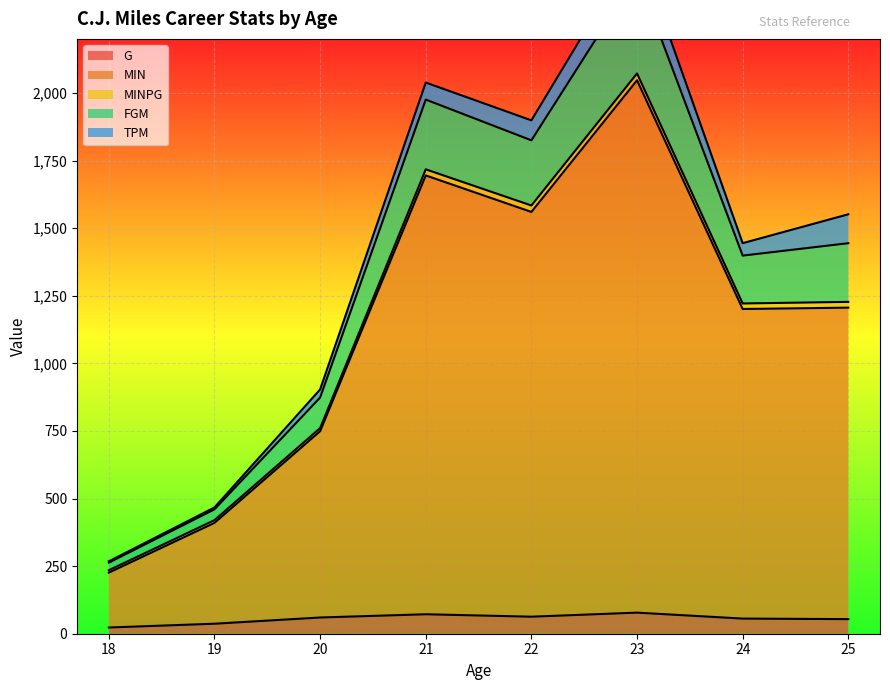

What is the highest value of the G series?

78